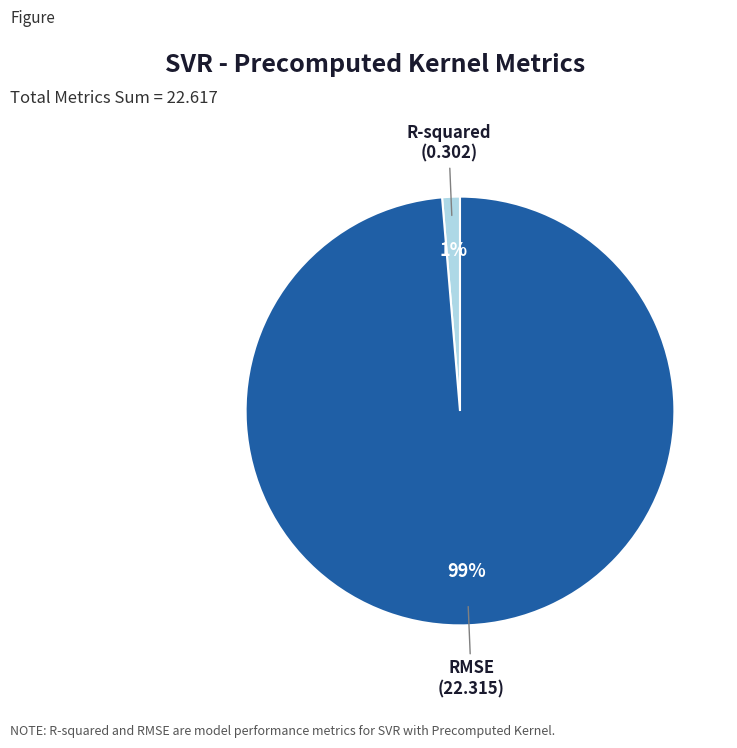

How many segments does this pie chart have?

2